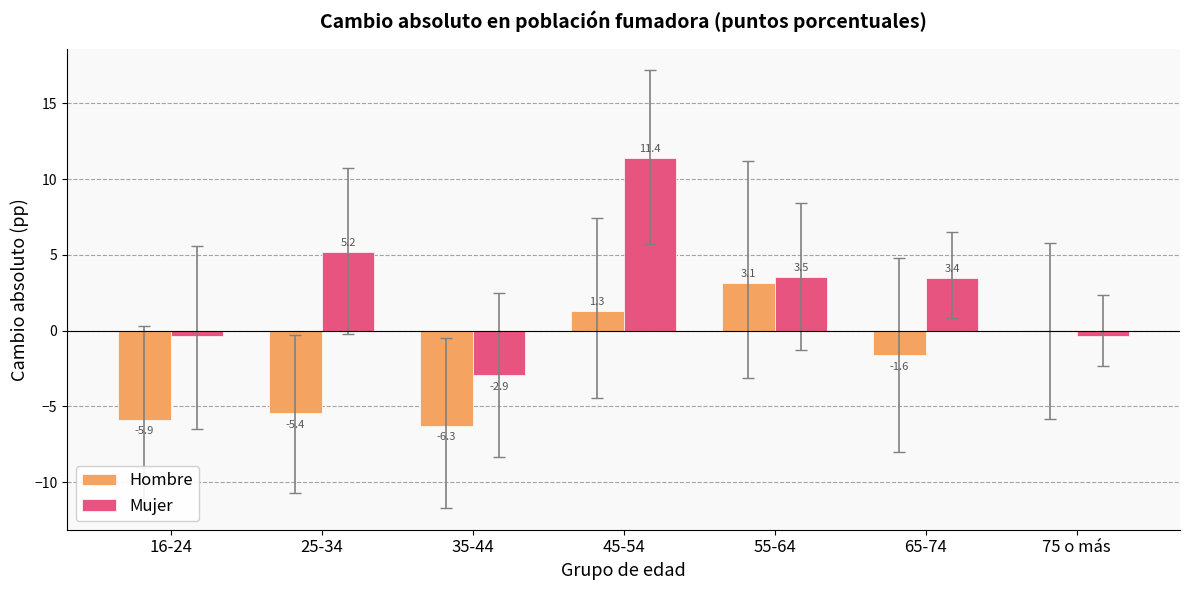

What is the highest value of the Hombre series?

3.1